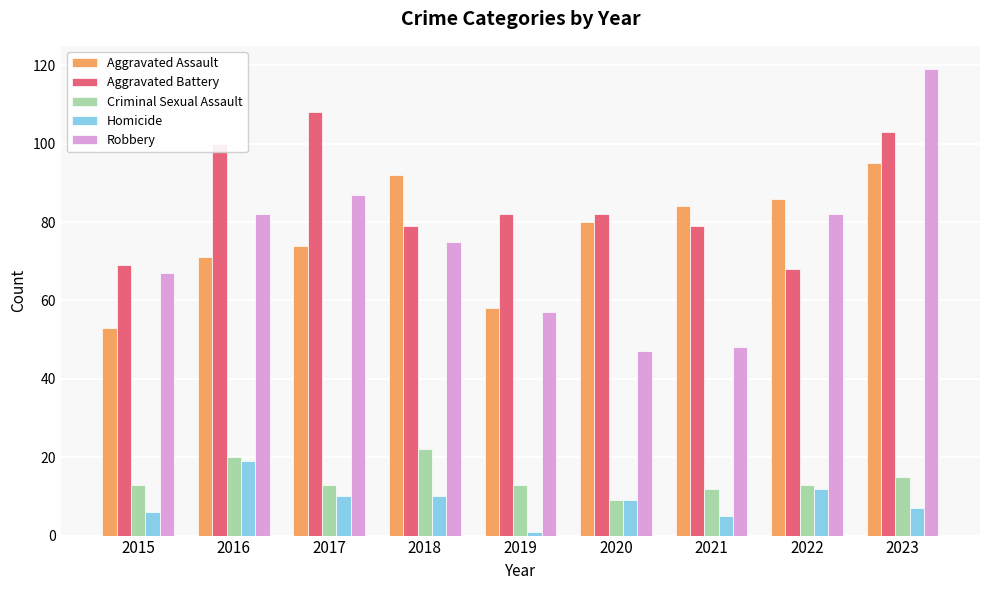

Is it true that Criminal Sexual Assault equals 9 at 2020?

True